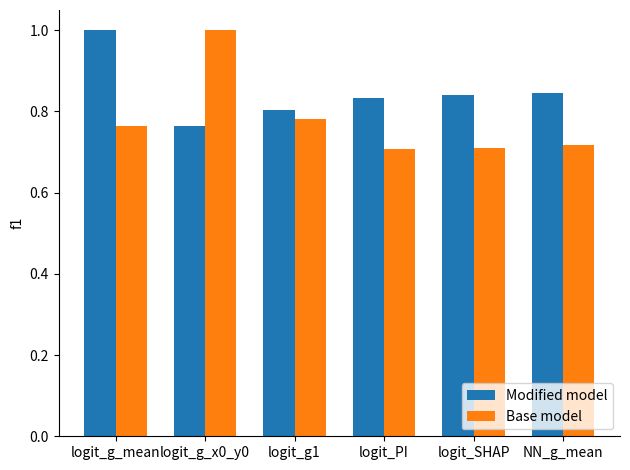

What is the difference between the Base model values at logit_g1 and logit_PI?

0.1